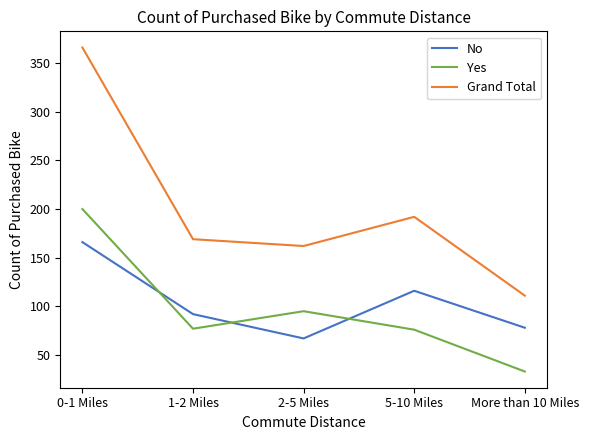

Which series has the largest total across all categories?

Grand Total